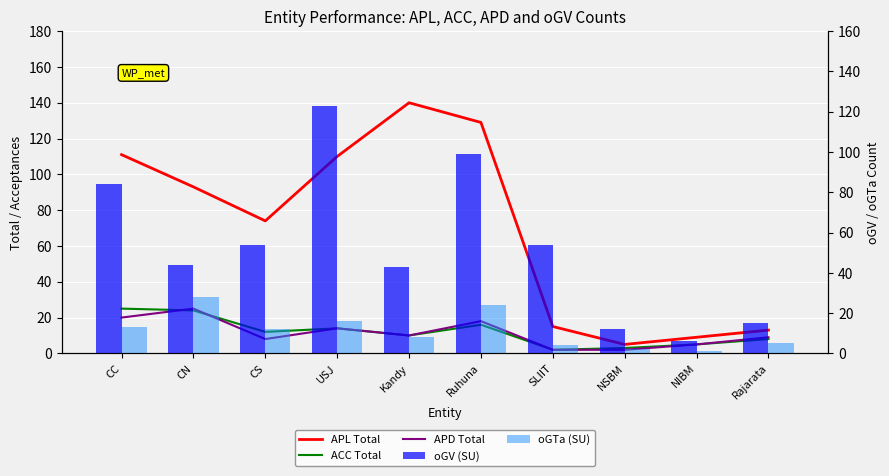

Reading left to right, extract all data points from this chart.

APL Total: CC=111	CN=93	CS=74	USJ=110	Kandy=140	Ruhuna=129	SLIIT=15	NSBM=5	NIBM=9	Rajarata=13
ACC Total: CC=25	CN=24	CS=12	USJ=14	Kandy=10	Ruhuna=16	SLIIT=2	NSBM=3	NIBM=5	Rajarata=8
APD Total: CC=20	CN=25	CS=8	USJ=14	Kandy=10	Ruhuna=18	SLIIT=2	NSBM=2	NIBM=5	Rajarata=9
oGV (SU): CC=84	CN=44	CS=54	USJ=123	Kandy=43	Ruhuna=99	SLIIT=54	NSBM=12	NIBM=6	Rajarata=15
oGTa (SU): CC=13	CN=28	CS=12	USJ=16	Kandy=8	Ruhuna=24	SLIIT=4	NSBM=2	NIBM=1	Rajarata=5